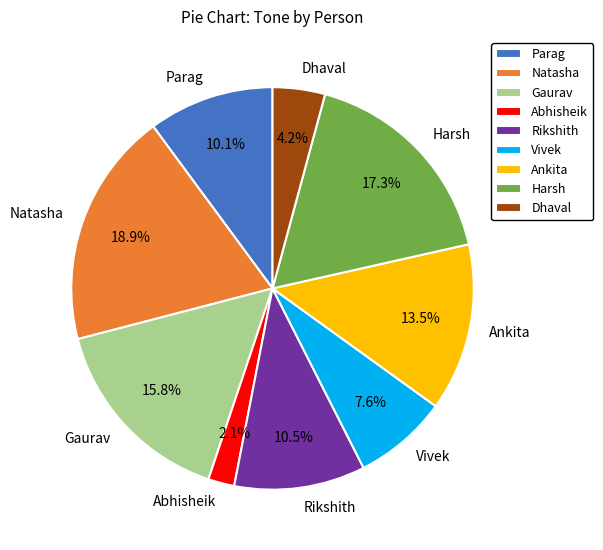

Does any single category account for the majority?

No